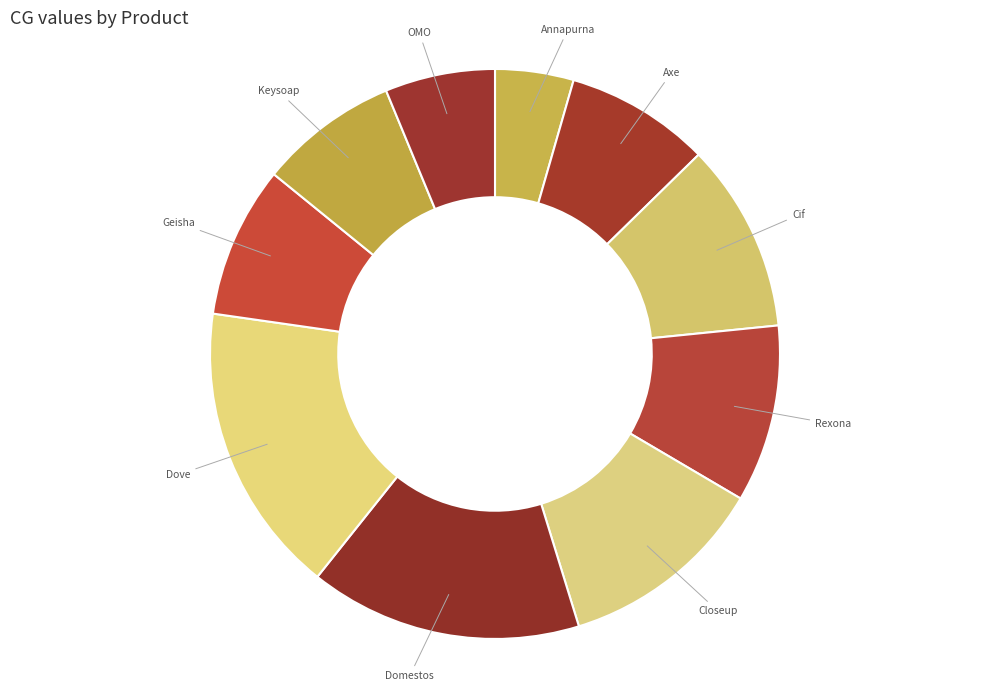

True or false: Closeup accounts for 23% of the total.

False